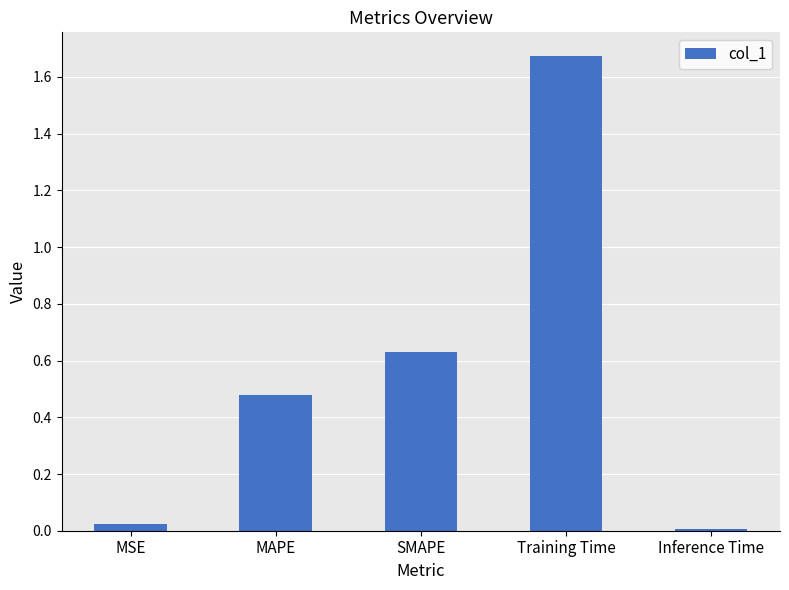

What is the sum of all values?

2.8